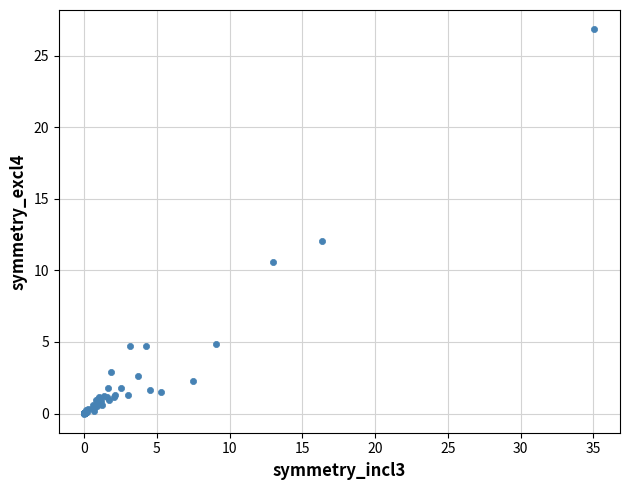

What Y value in the scatter plot is closest to 13?

12.0